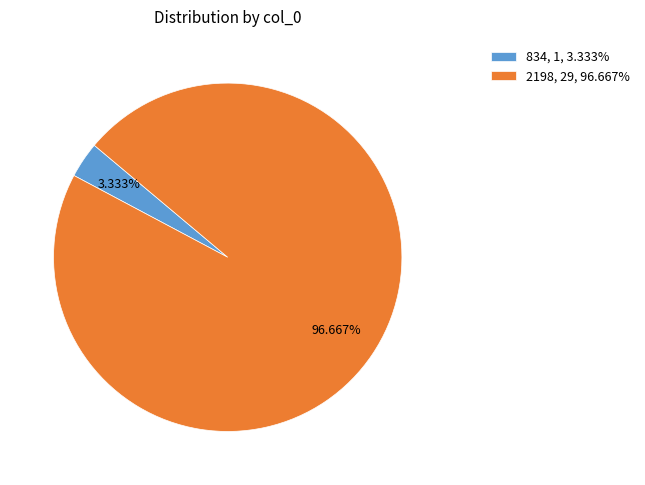

To the nearest percent, what percentage of the pie is 834?

3%